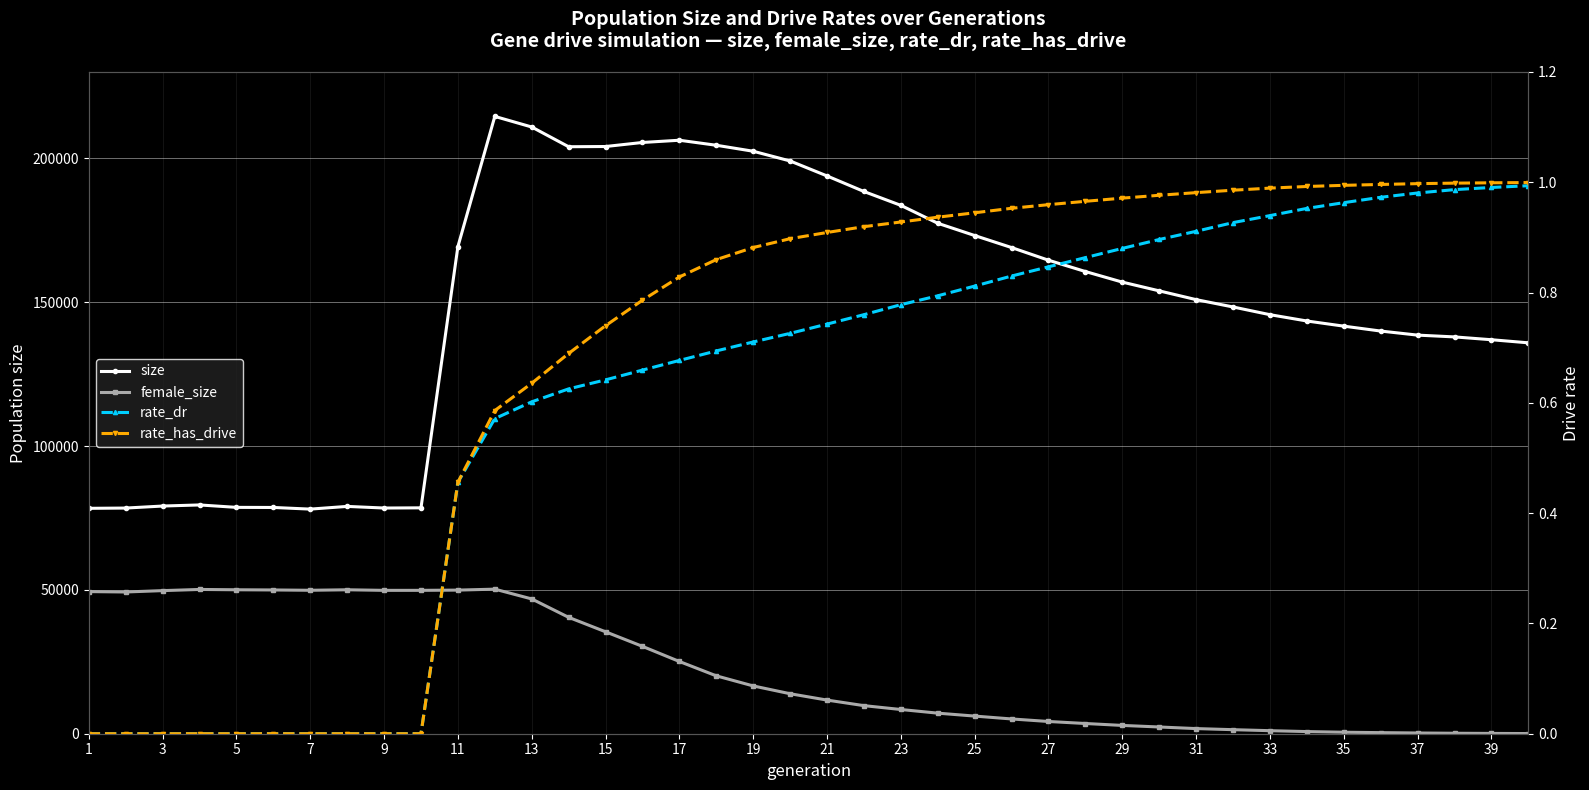

What is the highest value of the rate_dr series?

1.0